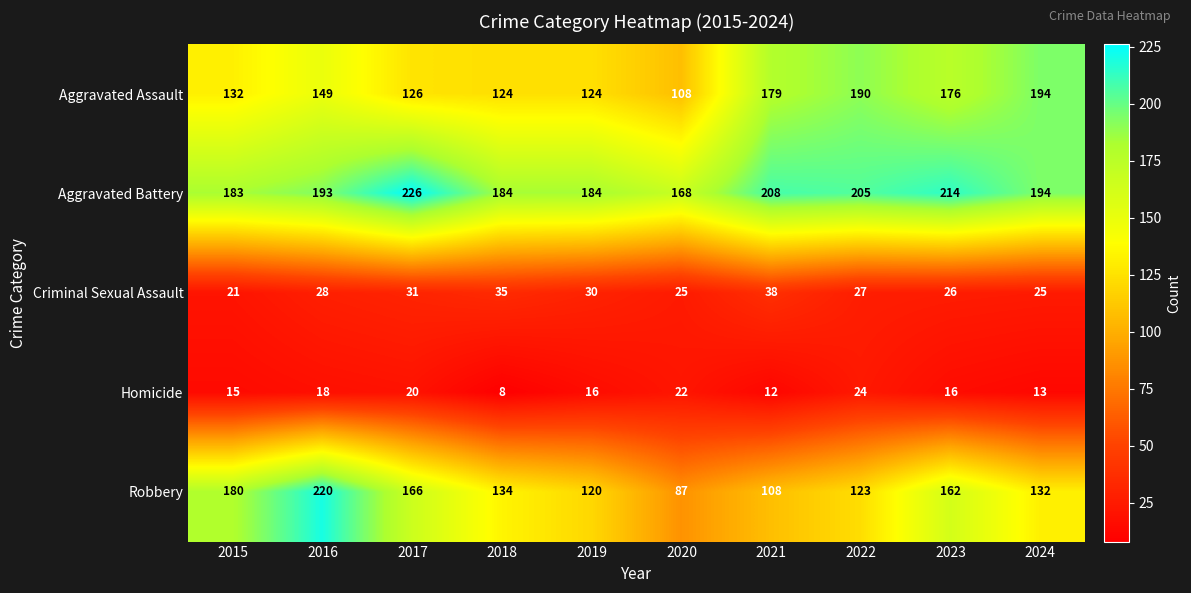

At 2022, list the series in order from largest to smallest.

Aggravated Battery, Aggravated Assault, Robbery, Criminal Sexual Assault, Homicide